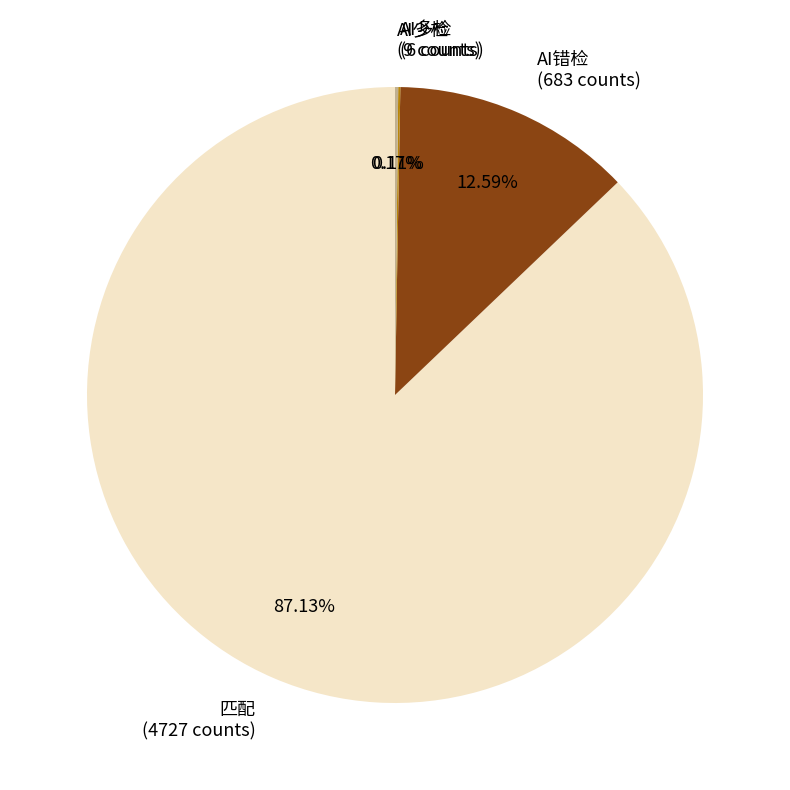

Is there a majority slice in this chart?

Yes